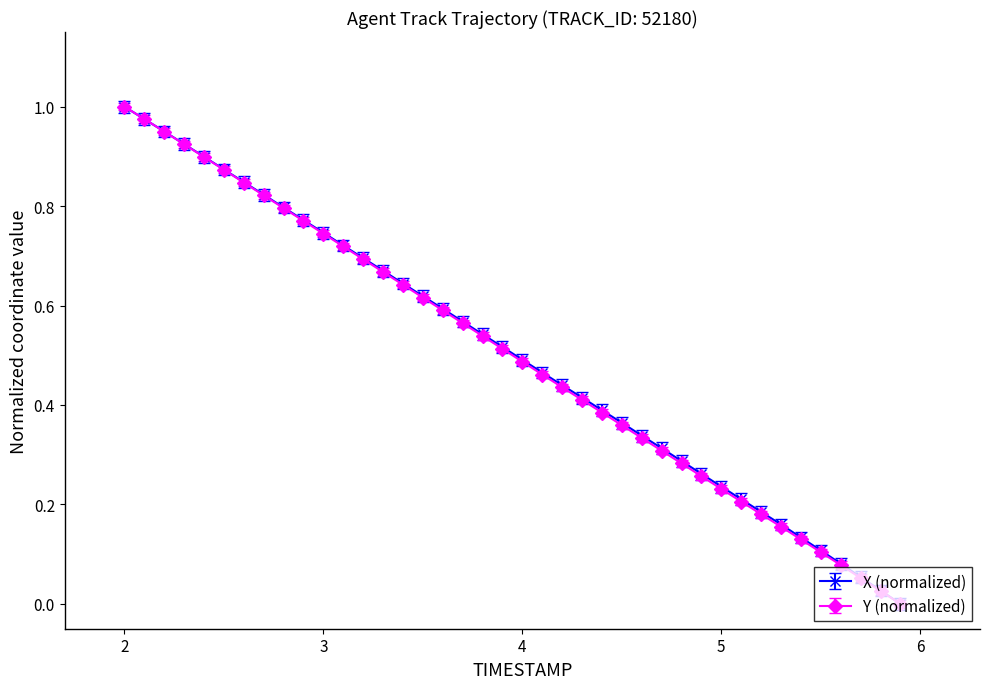

How many values in Y (normalized) are above zero?

39